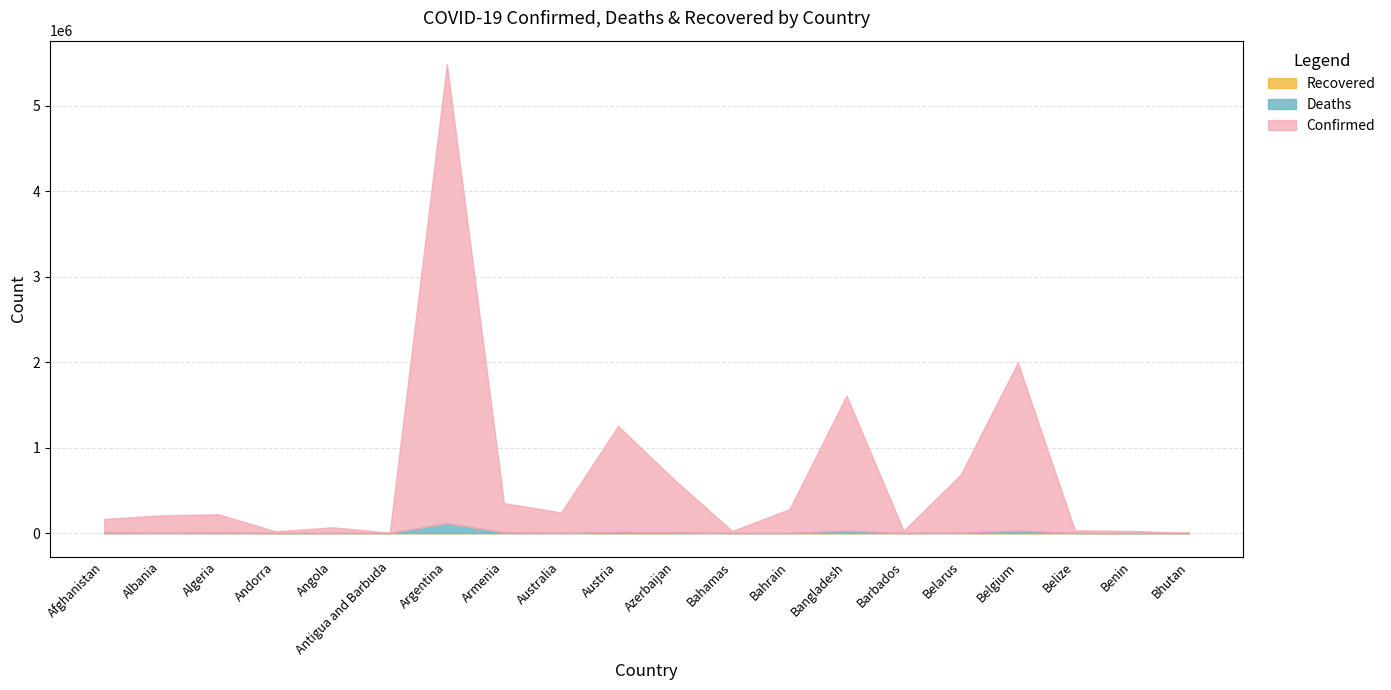

Which series has the widest spread of values?

Confirmed